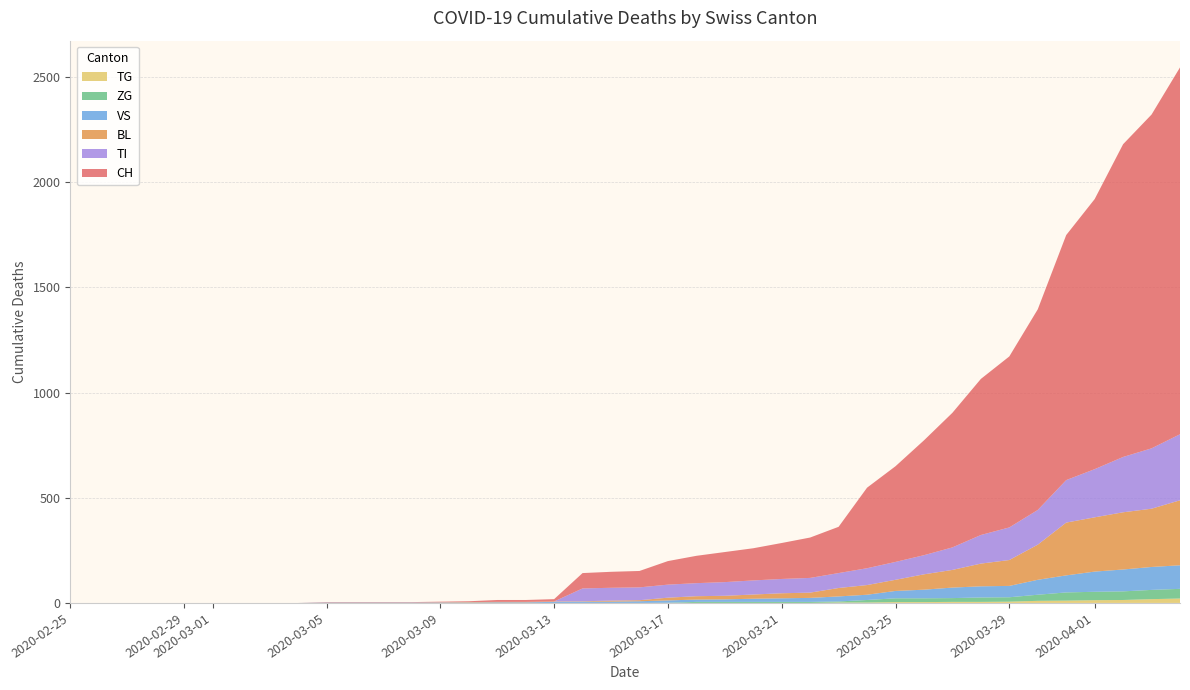

Reading left to right, transcribe all the data shown in this chart.

CH: 0=0	1=0	2=0	3=0	4=0	5=0	6=0	7=0	8=0	9=2	10=2	11=2	12=2	13=3	14=4	15=9	16=9	17=11	18=73	19=76	20=78	21=112	22=130	23=143	24=153	25=171	26=192	27=220	28=383	29=455	30=546	31=640	32=742	33=813	34=954	35=1165	36=1284	37=1487	38=1587	39=1744
BL: 0=0	1=0	2=0	3=0	4=0	5=0	6=0	7=0	8=0	9=0	10=0	11=0	12=0	13=1	14=2	15=2	16=2	17=2	18=2	19=5	20=5	21=13	22=16	23=17	24=20	25=24	26=25	27=40	28=46	29=53	30=73	31=84	32=108	33=123	34=167	35=251	36=258	37=272	38=277	39=309
VS: 0=0	1=0	2=0	3=0	4=0	5=0	6=0	7=0	8=0	9=2	10=2	11=2	12=2	13=2	14=2	15=3	16=3	17=5	18=6	19=6	20=8	21=11	22=11	23=12	24=15	25=17	26=19	27=24	28=25	29=35	30=41	31=50	32=53	33=54	34=71	35=81	36=96	37=104	38=109	39=112
ZG: 0=0	1=0	2=0	3=0	4=0	5=0	6=0	7=0	8=0	9=0	10=0	11=0	12=0	13=0	14=0	15=0	16=0	17=0	18=0	19=0	20=0	21=1	22=5	23=5	24=5	25=5	26=5	27=5	28=12	29=18	30=18	31=18	32=21	33=21	34=29	35=39	36=40	37=41	38=44	39=46
TI: 0=0	1=0	2=0	3=0	4=0	5=0	6=0	7=0	8=0	9=0	10=0	11=0	12=0	13=0	14=0	15=0	16=0	17=0	18=61	19=61	20=61	21=62	22=62	23=65	24=67	25=68	26=70	27=71	28=80	29=85	30=91	31=107	32=136	33=155	34=165	35=202	36=229	37=263	38=287	39=314
TG: 0=0	1=0	2=0	3=0	4=0	5=0	6=0	7=0	8=0	9=0	10=0	11=0	12=0	13=0	14=0	15=0	16=0	17=0	18=0	19=0	20=0	21=0	22=0	23=0	24=0	25=0	26=0	27=2	28=2	29=4	30=4	31=5	32=5	33=6	34=10	35=11	36=13	37=14	38=18	39=21